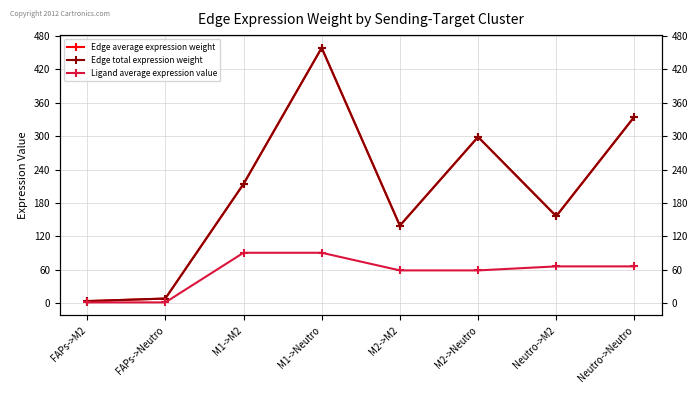

True or false: Edge average expression weight and Ligand average expression value intersect in this chart.

False